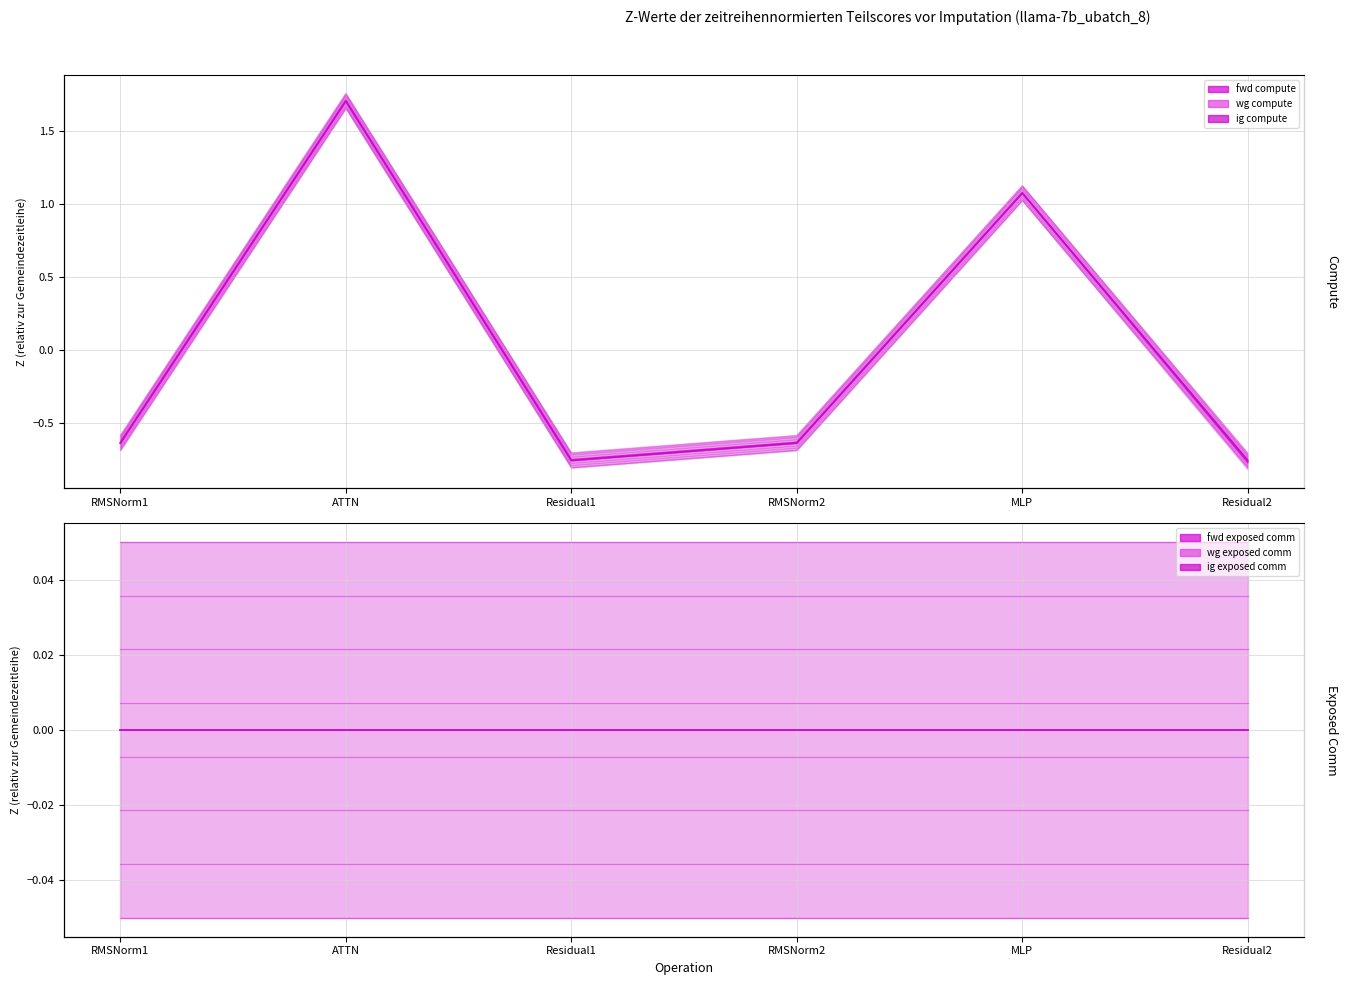

What is the total value across all series at RMSNorm2?

-2.0